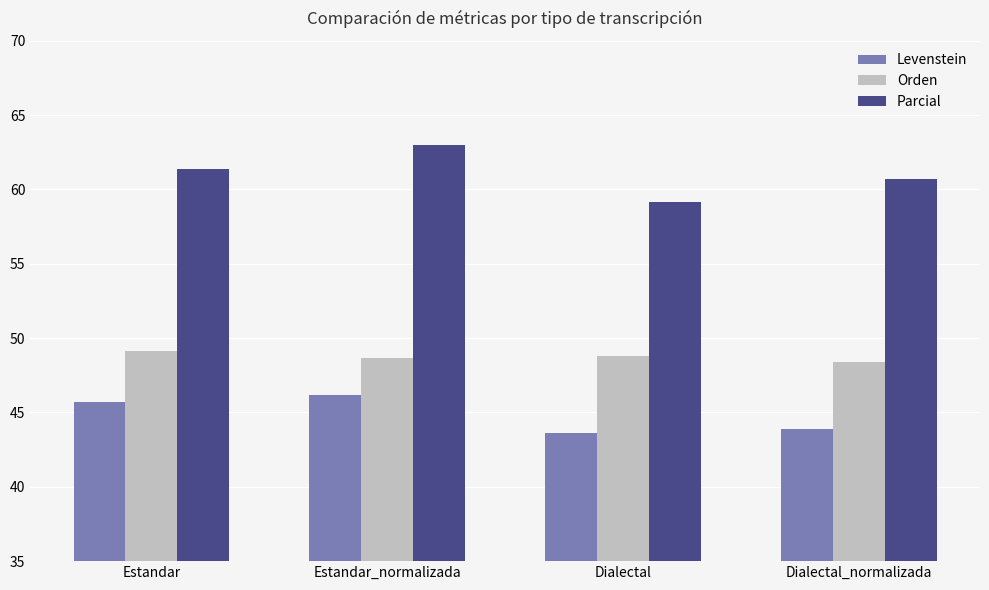

What are all the series names shown in the legend?

Levenstein, Orden, Parcial